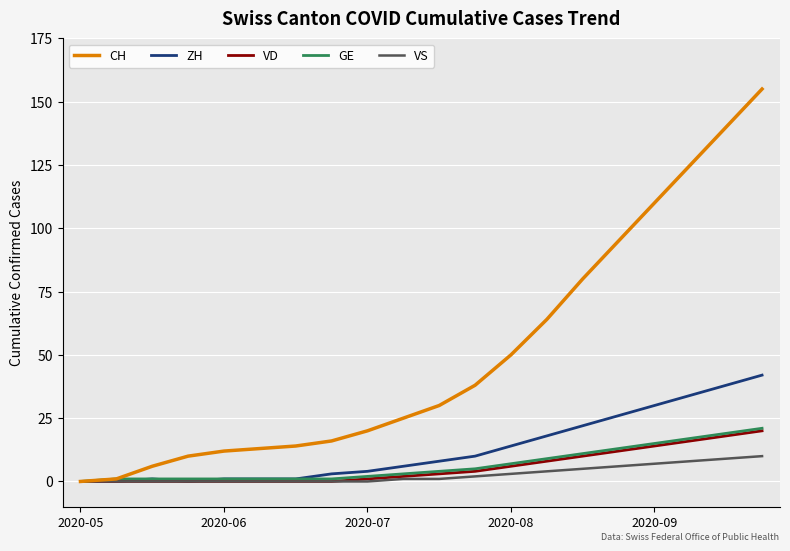

Which series has the largest range (max minus min)?

CH